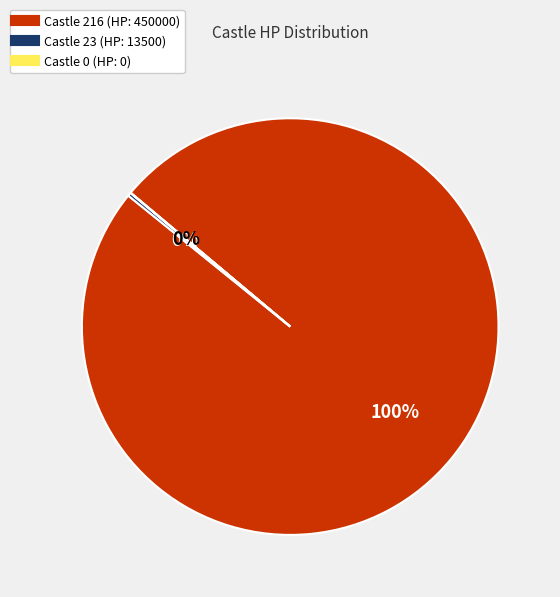

Does any single category account for the majority?

Yes